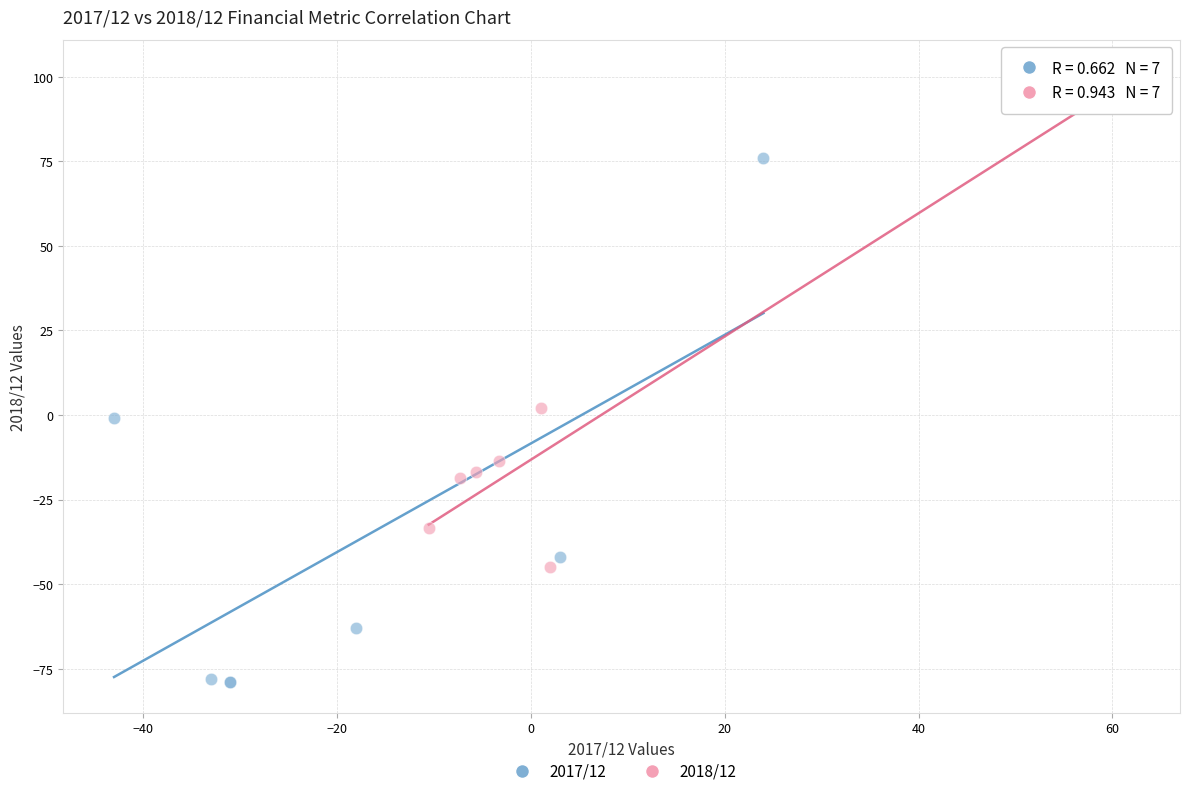

Which series has the widest spread of Y values?

2017/12